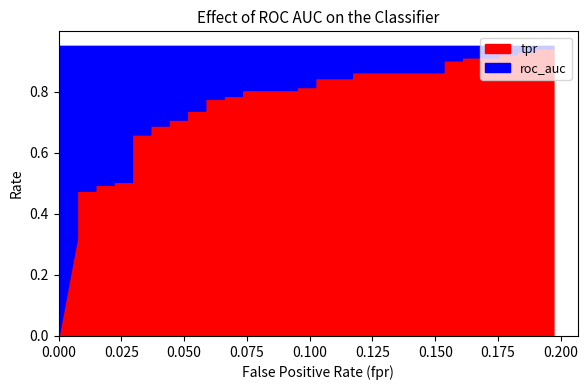

At how many categories does at least one series exceed 0?

40